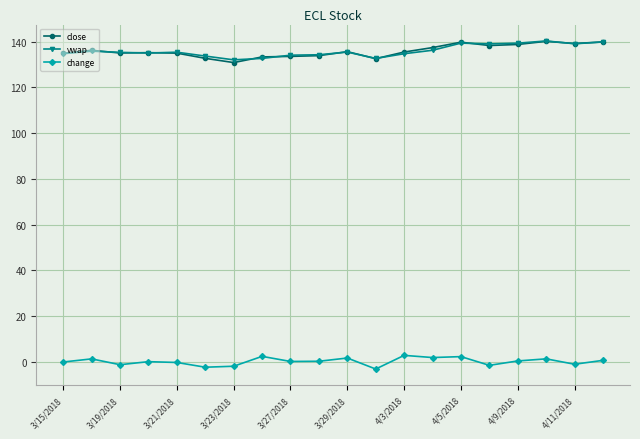

What is the minimum value for close?

130.8